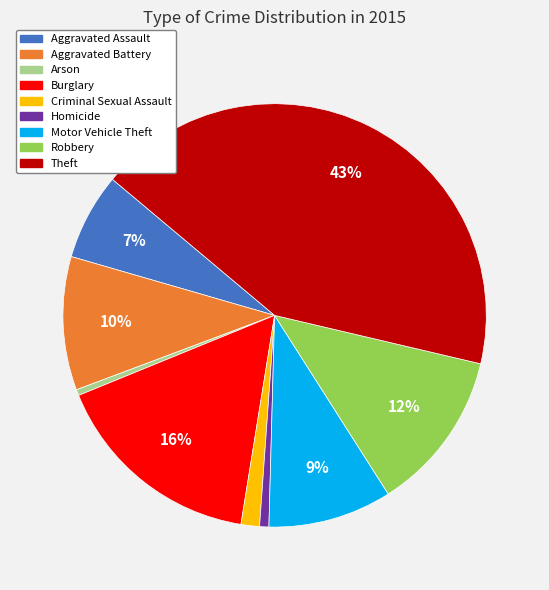

What is the largest slice in the pie chart?

Theft